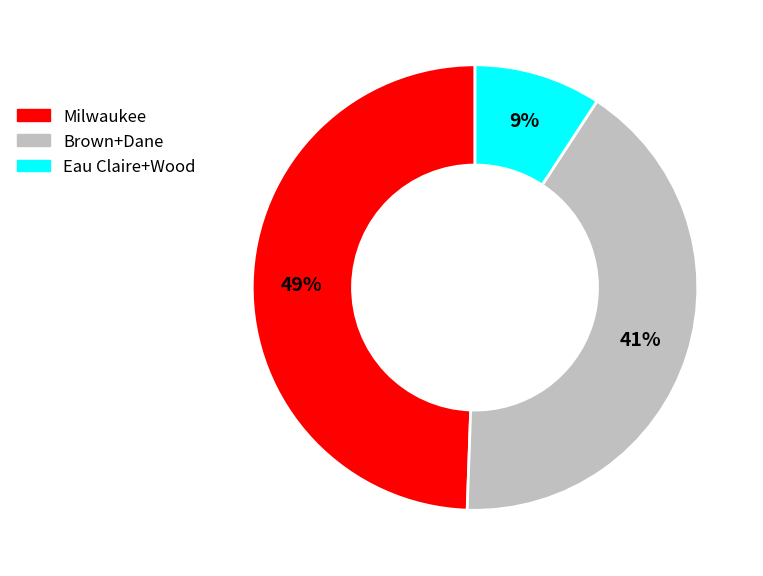

Is there a majority slice in this chart?

No